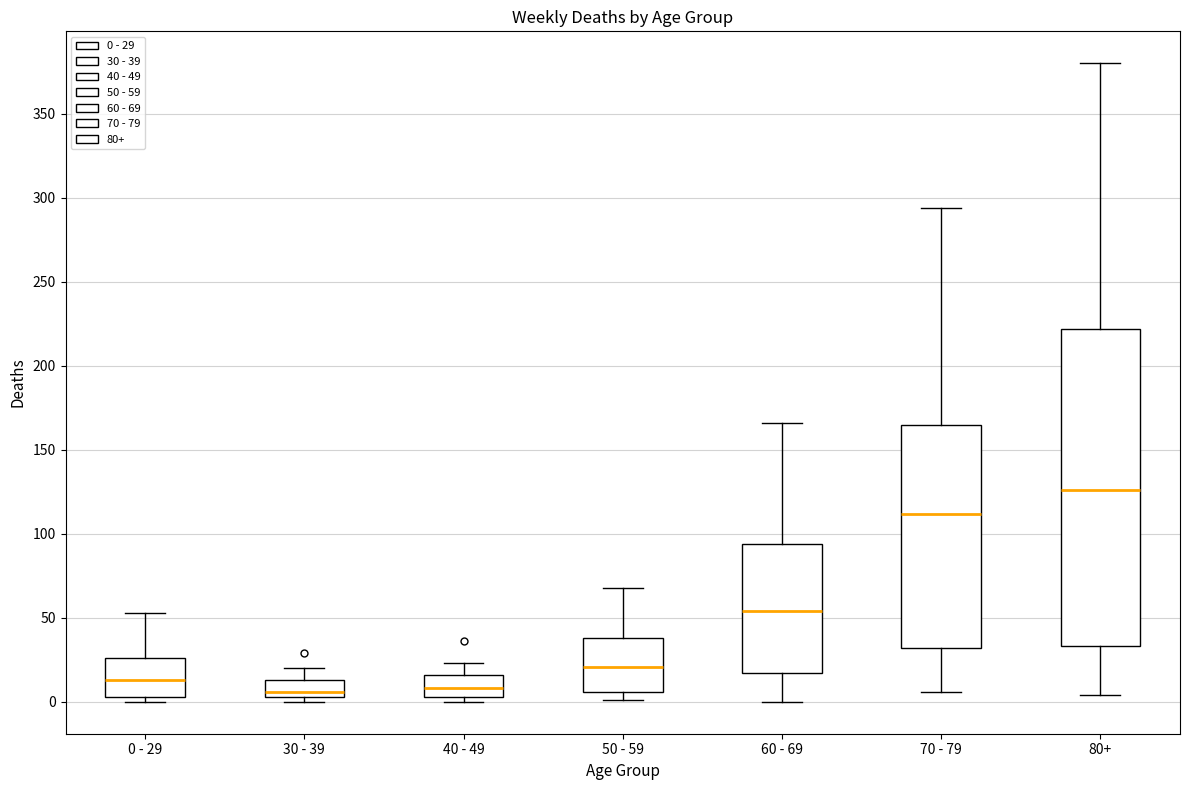

Where is the lower edge of the box for 30 - 39 on the y-axis? The values are not printed on the chart, so give them approximately, as read against the axis.

5